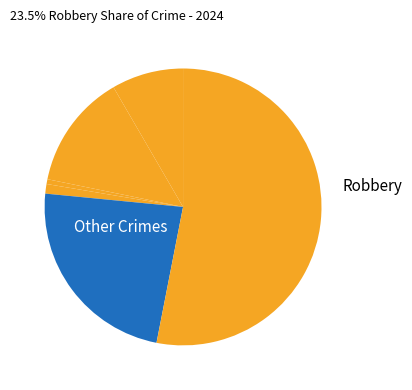

Count the number of slices in the pie.

6